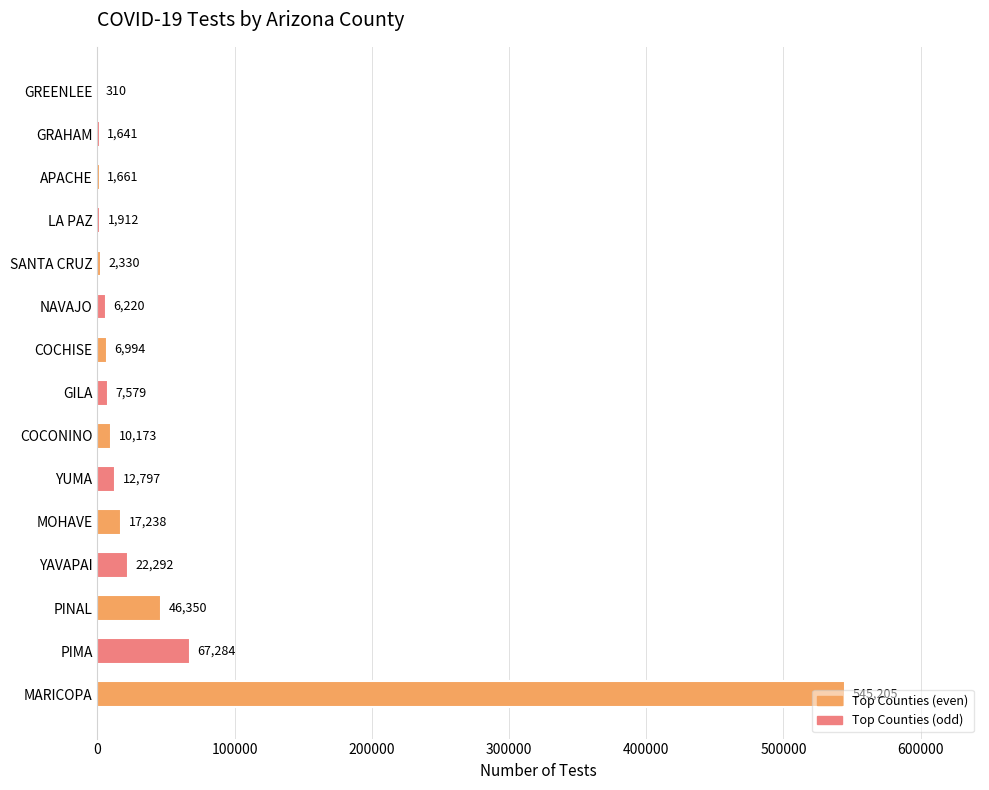

Are the bars horizontal?

Yes